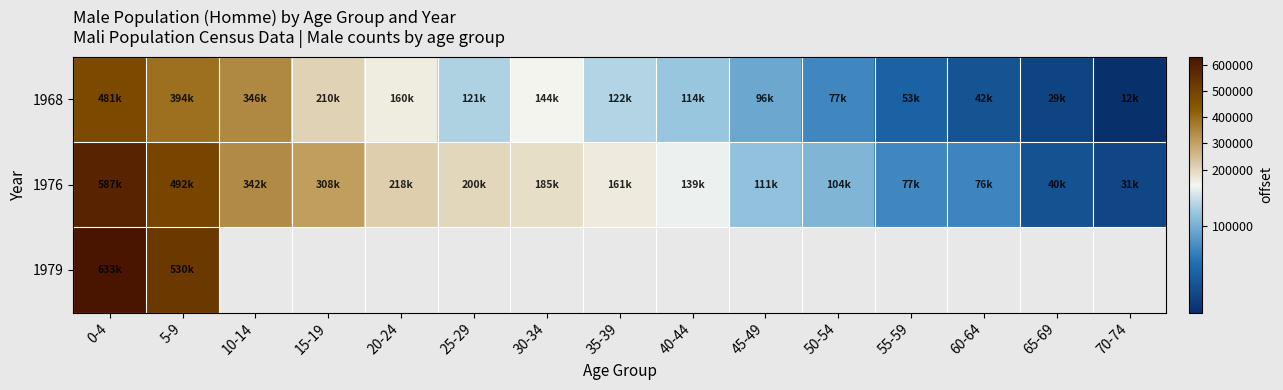

Which has a higher value, 50-54 or 15-19?

15-19